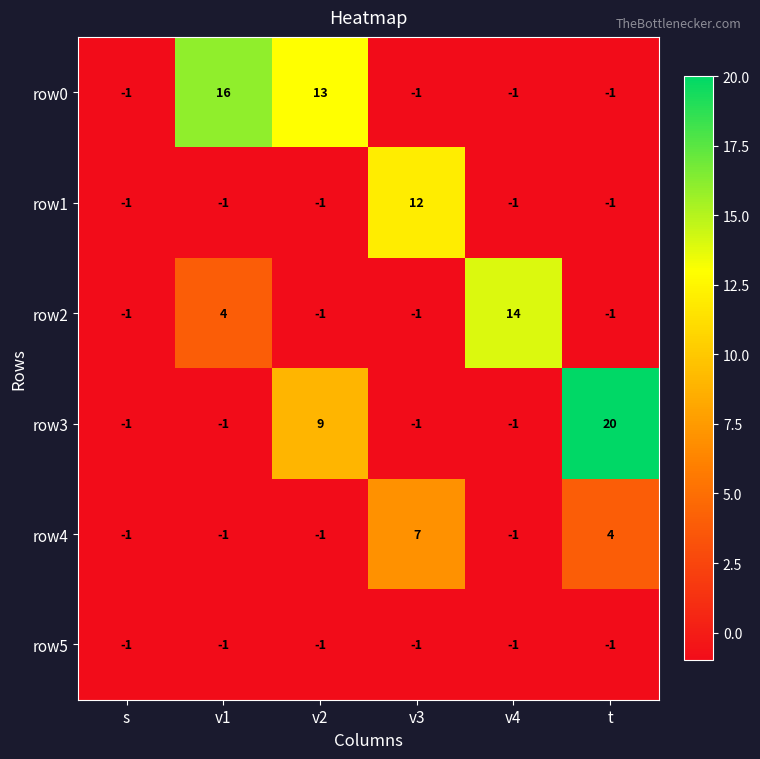

Is it true that row1 equals -1 at v2?

True